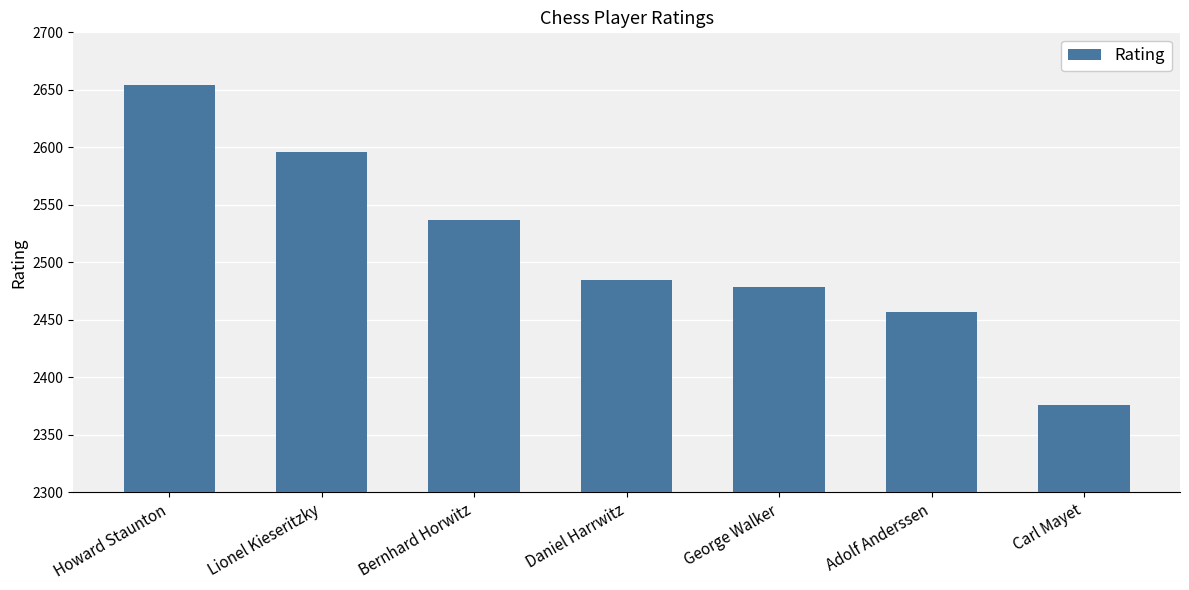

At which category does the chart reach its minimum across all series?

Carl Mayet